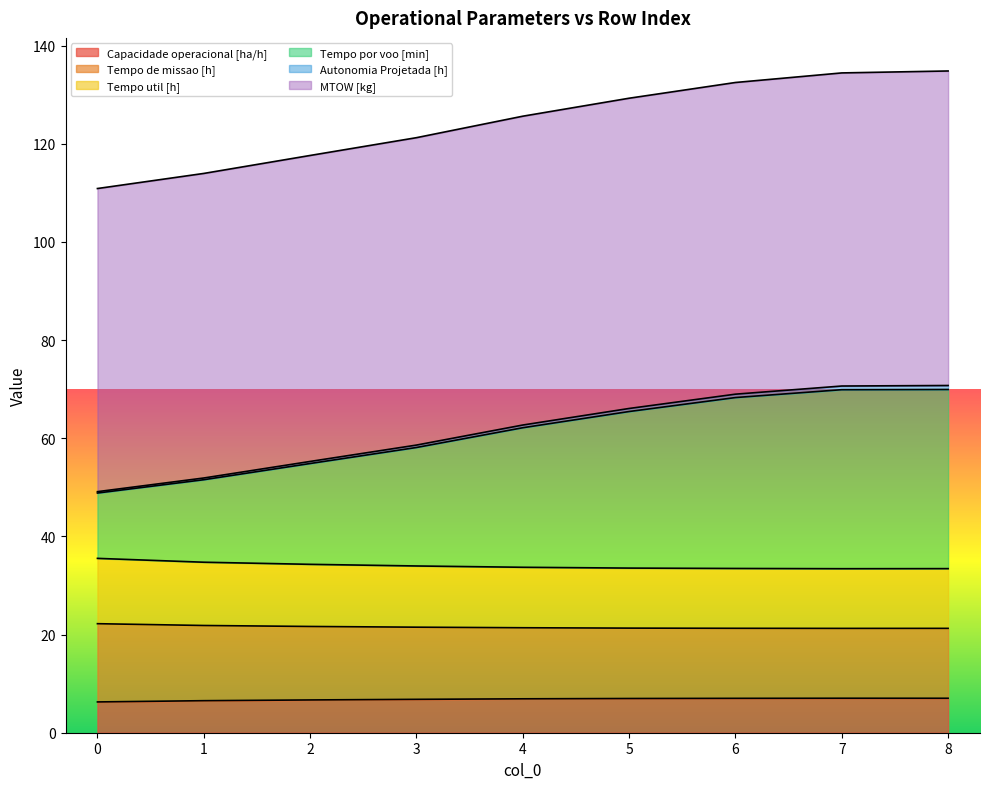

What is the lowest value of the Capacidade operacional [ha/h] series?

6.3